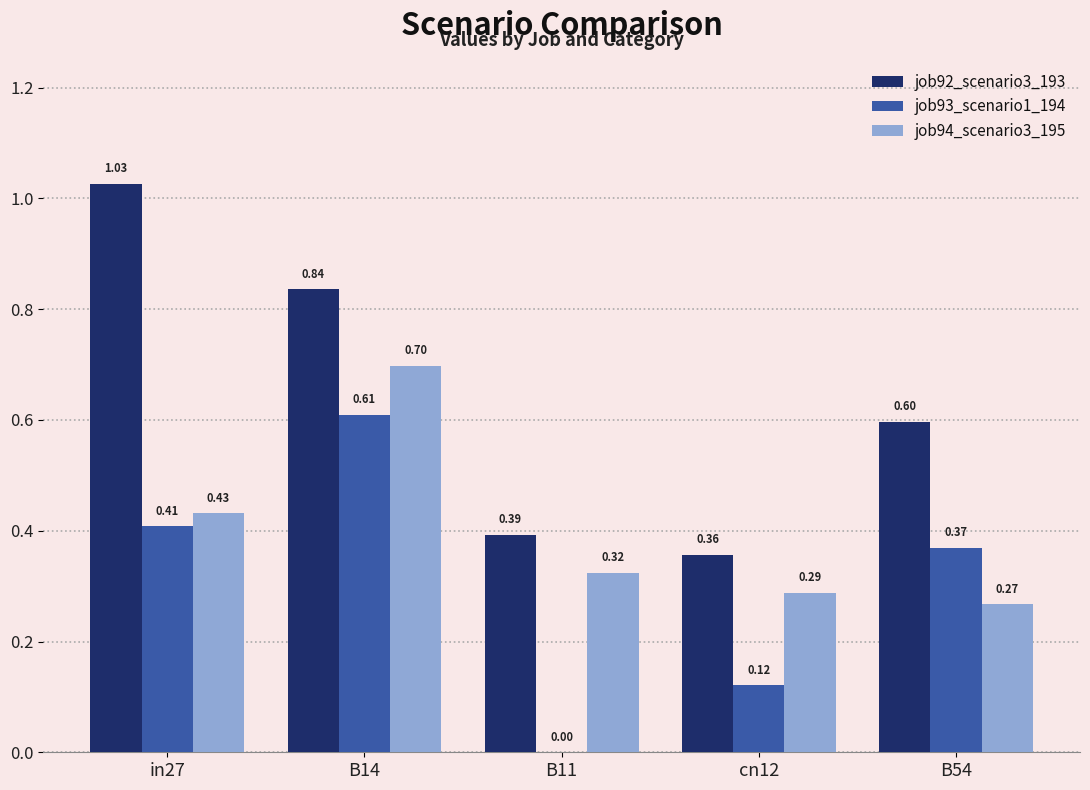

What is the sum of the job93_scenario1_194 values at B14 and cn12?

0.7